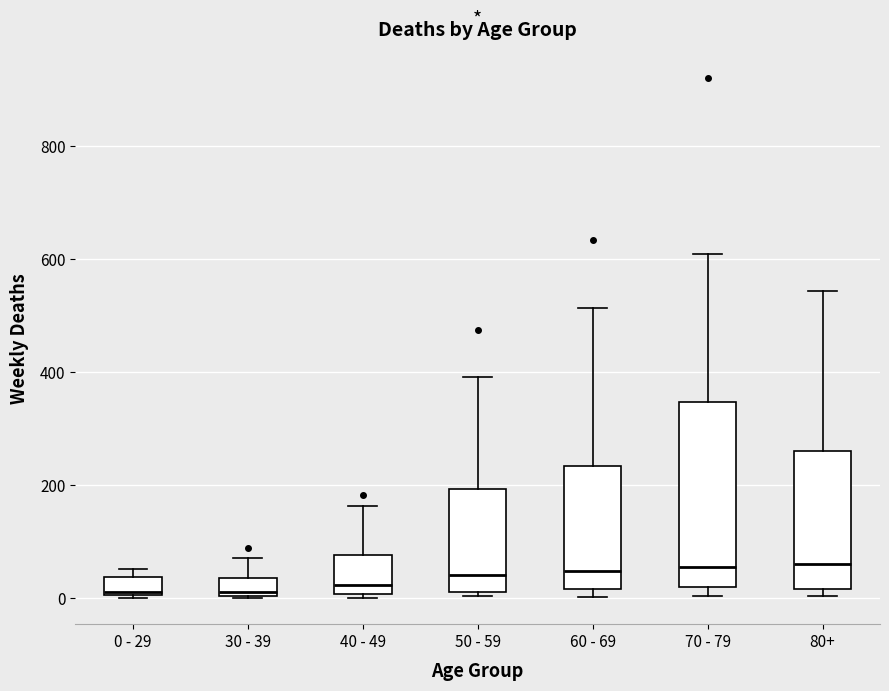

Reading left to right, read every box against the y-axis: the position of its median line, the range the box covers, and the ends of its whiskers. The values are not printed on the chart, so give them approximately, as read against the axis.

0 - 29: median 20, box 0 to 40, whiskers 0 to 60
30 - 39: median 20, box 0 to 40, whiskers 0 to 80
40 - 49: median 20, box 0 to 80, whiskers 0 (just below the box's lower edge) to 160
50 - 59: median 40, box 20 to 200, whiskers 0 to 400
60 - 69: median 40, box 20 to 240, whiskers 0 to 520
70 - 79: median 60, box 20 to 340, whiskers 0 to 600
80+: median 60, box 20 to 260, whiskers 0 to 540